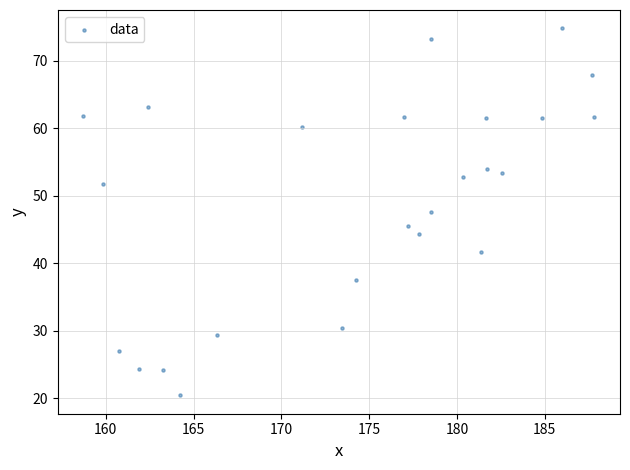

What is the range of X values (max minus min)?

29.1